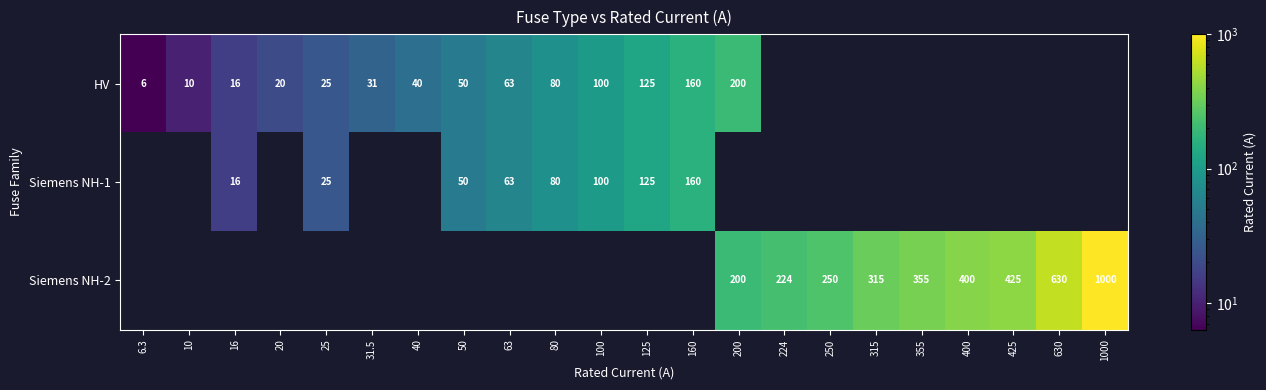

True or false: Siemens NH-2 has a value of 550.2 at 355.

False